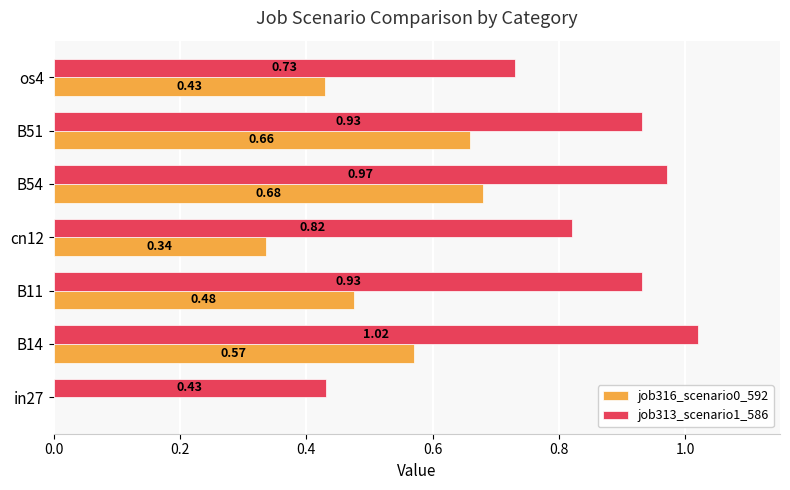

What is the sum of the job316_scenario0_592 values at B11 and B51?

1.1